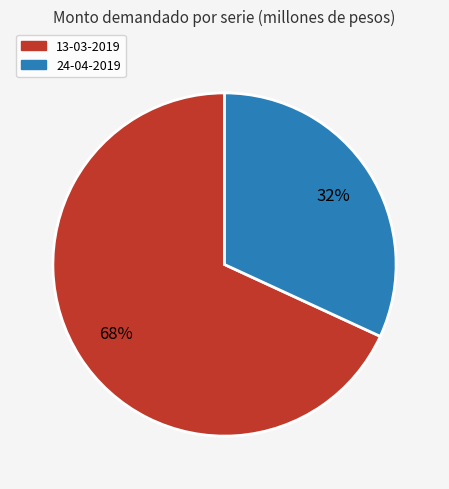

Rank the categories by value from lowest to highest.

24-04-2019, 13-03-2019